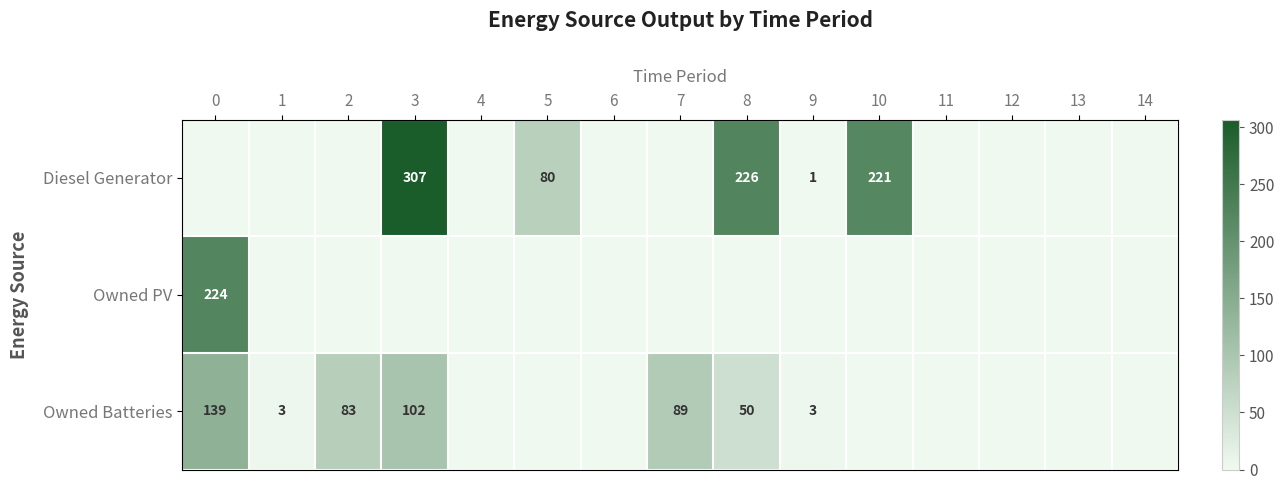

Which series has the largest range (max minus min)?

Diesel Generator